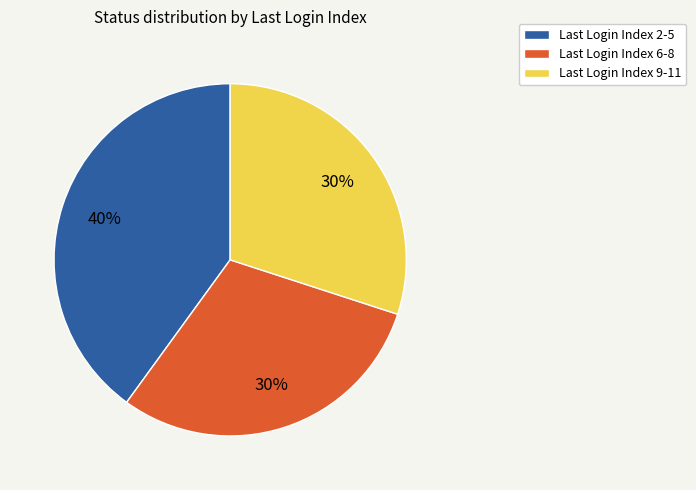

What is the largest slice in the pie chart?

Last Login Index 2-5